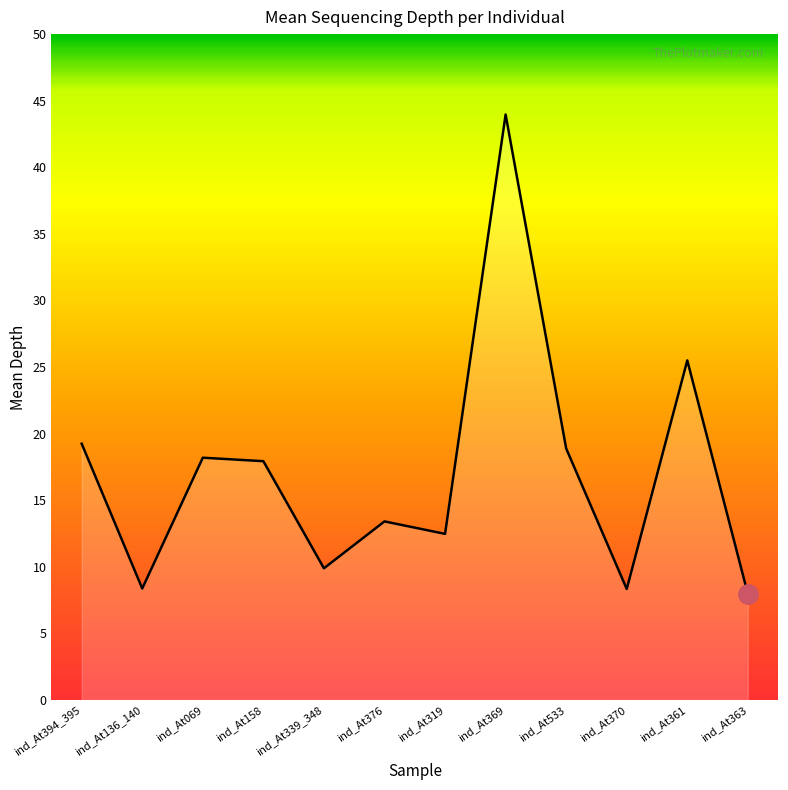

Does the chart have visible grid lines?

No